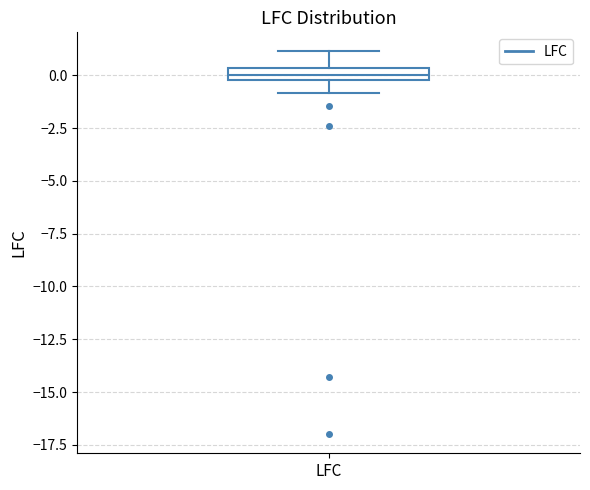

Where does the upper whisker of the box for LFC end on the y-axis? The values are not printed on the chart, so give them approximately, as read against the axis.

1.0